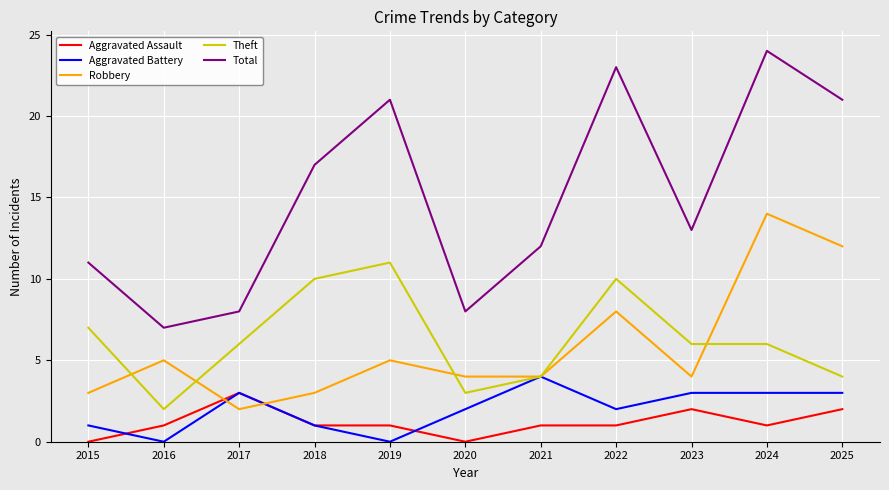

What is the total value across all series at 2018?

32